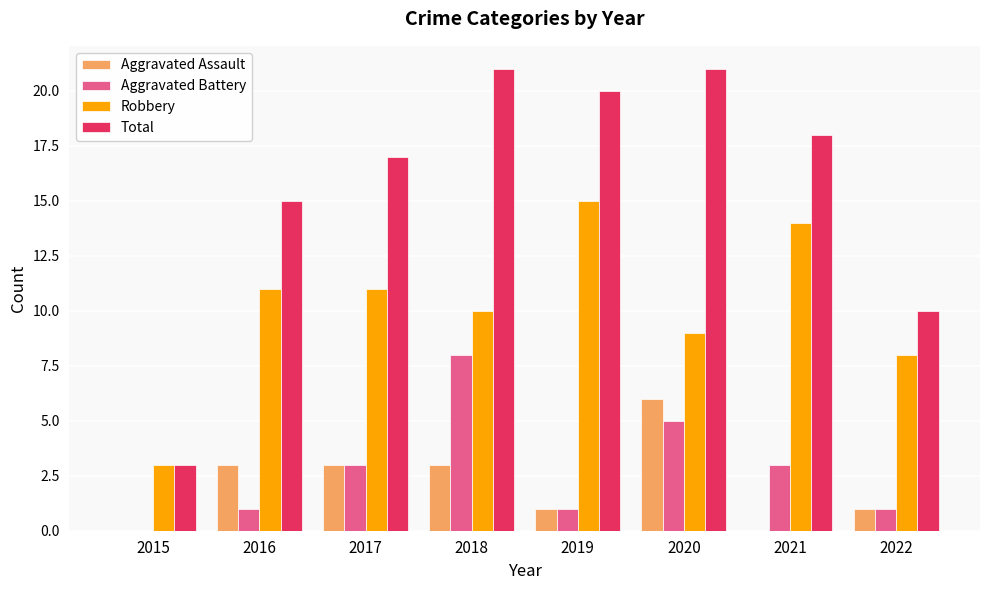

How many groups of bars are there?

8